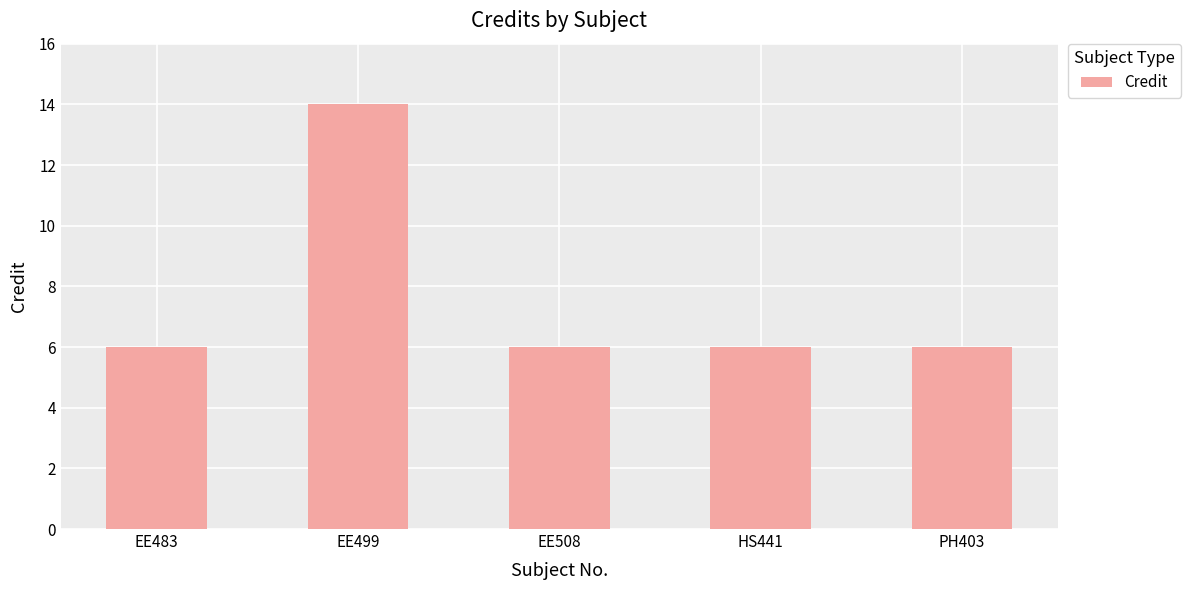

Reading left to right, list all the values displayed in this chart.

EE483=6	EE499=14	EE508=6	HS441=6	PH403=6